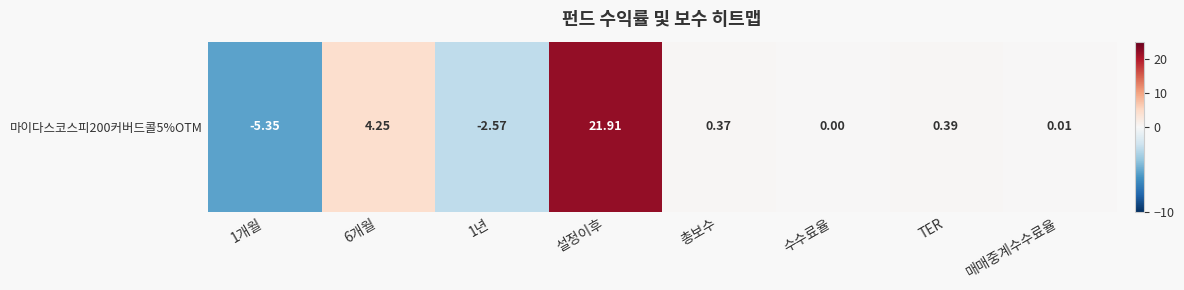

Rank the categories by value from lowest to highest.

1개월, 1년, 수수료율, 매매중계수수료율, 총보수, TER, 6개월, 설정이후